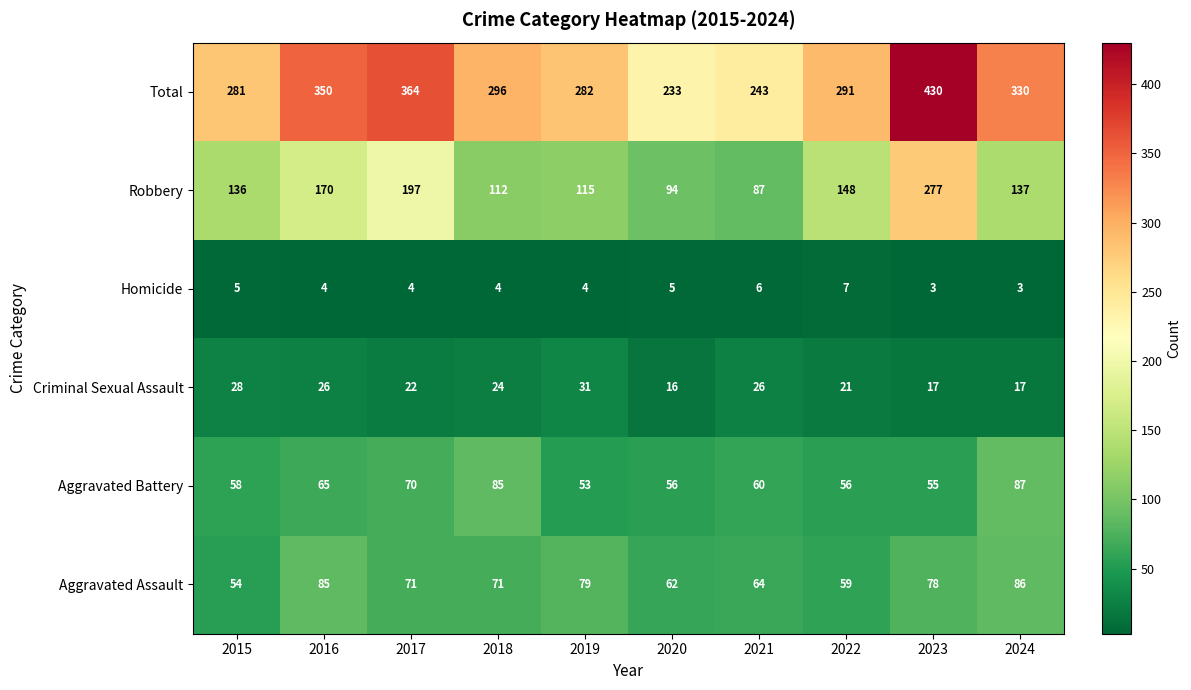

What is the total value across all series at 2016?

700